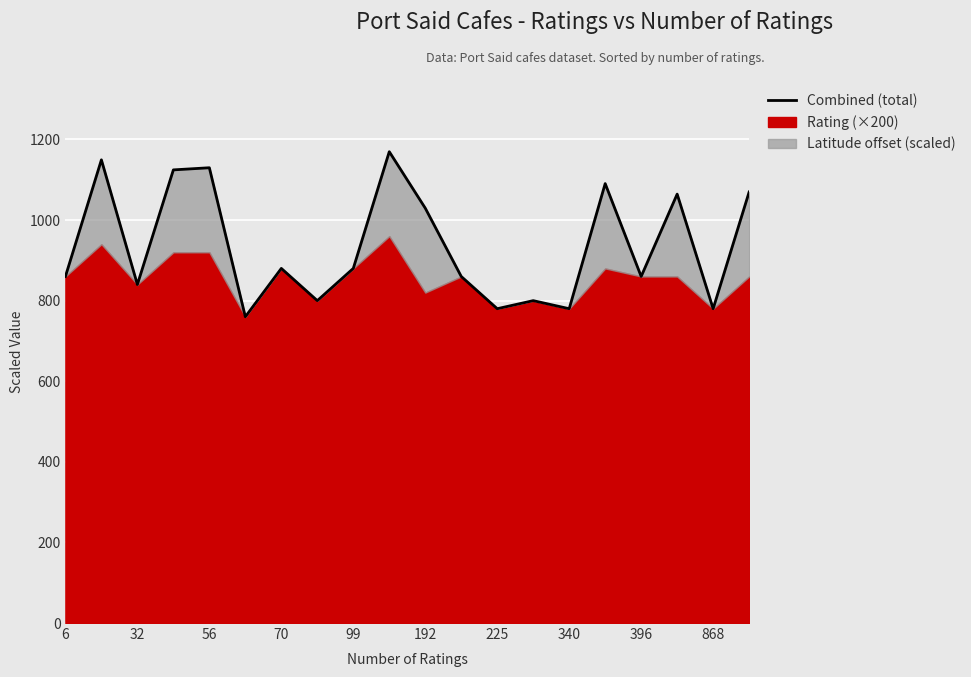

True or false: the data shows 1467.2 at 99.

False